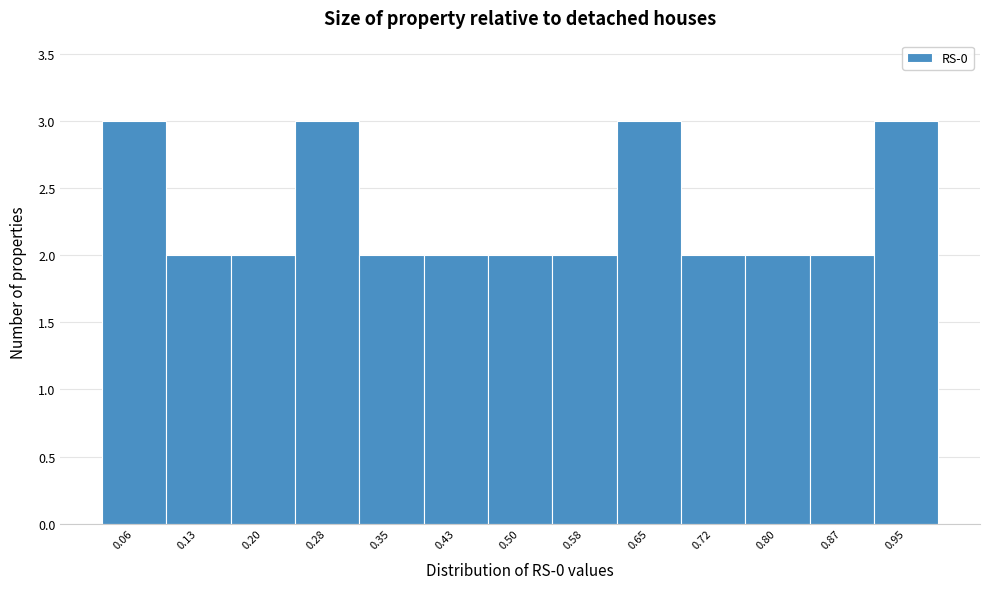

Reading left to right, list every bar in this chart as the range it spans on the x-axis followed by its height. Neither the bar edges nor the heights are printed on the chart, so give them approximately, as read against the axes.

0.02 to 0.09: 3
0.09 to 0.17: 2
0.17 to 0.24: 2
0.24 to 0.32: 3
0.32 to 0.39: 2
0.39 to 0.46: 2
0.46 to 0.54: 2
0.54 to 0.61: 2
0.61 to 0.69: 3
0.69 to 0.76: 2
0.76 to 0.83: 2
0.83 to 0.91: 2
0.91 to 0.98: 3